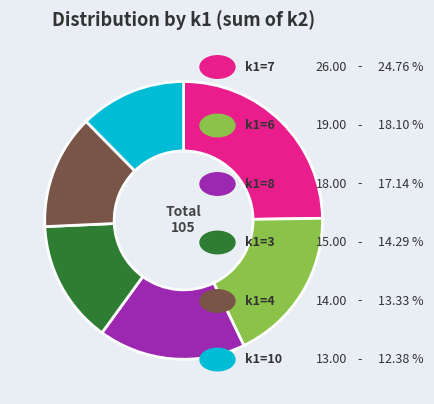

Is there a majority slice in this chart?

No